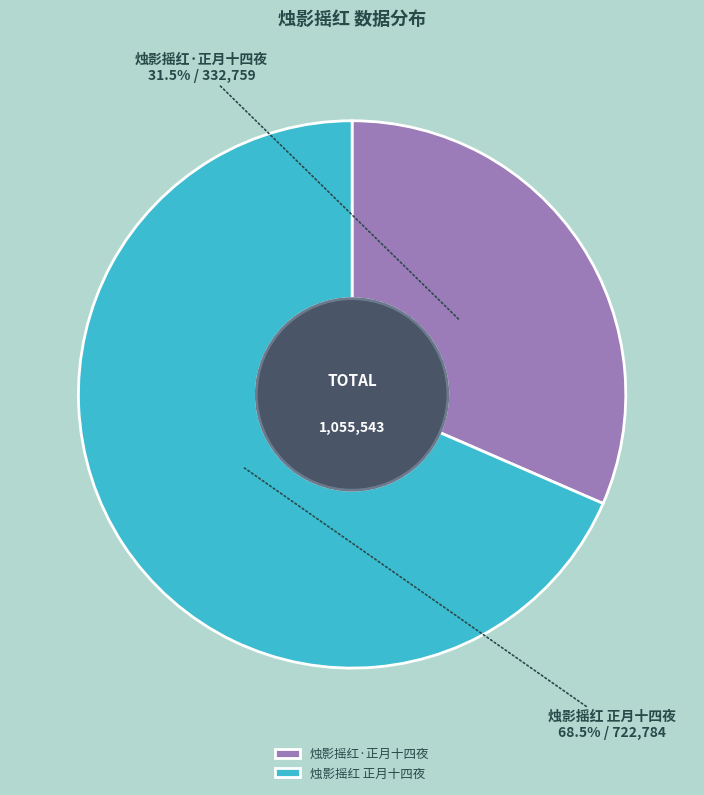

Which category has the smallest portion of the pie?

烛影摇红·正月十四夜